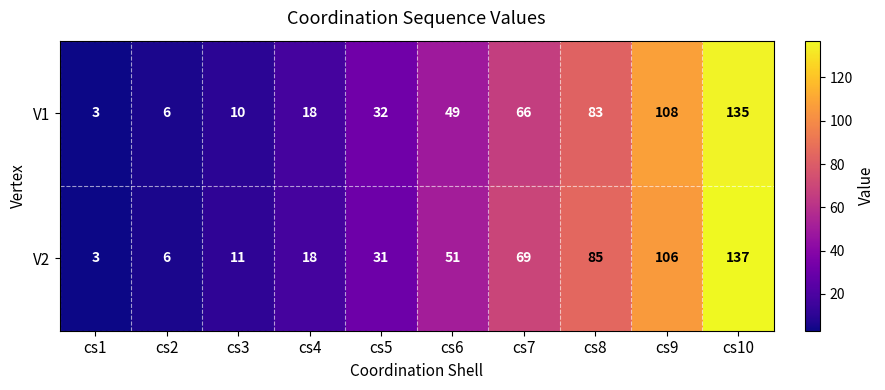

What value does the V1 series have at cs5?

32